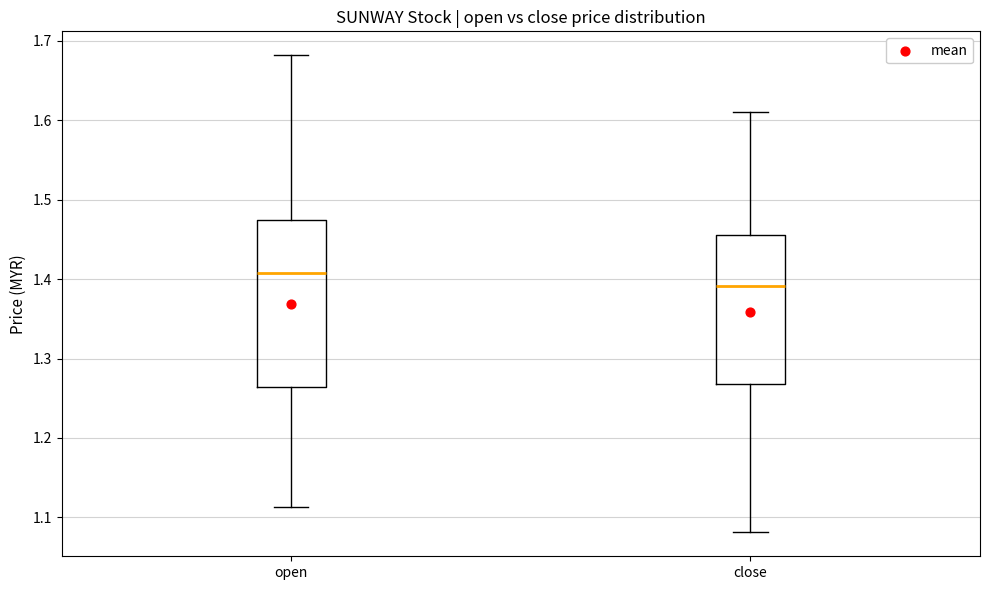

Reading left to right, transcribe this box plot: for each box, give where its median line is, the range the box spans, and where its two whiskers end, as read against the y-axis. The values are not printed on the chart, so give them approximately, as read against the axis.

open: median 1.41, box 1.26 to 1.48, whiskers 1.11 to 1.68
close: median 1.39, box 1.27 to 1.46, whiskers 1.08 to 1.61